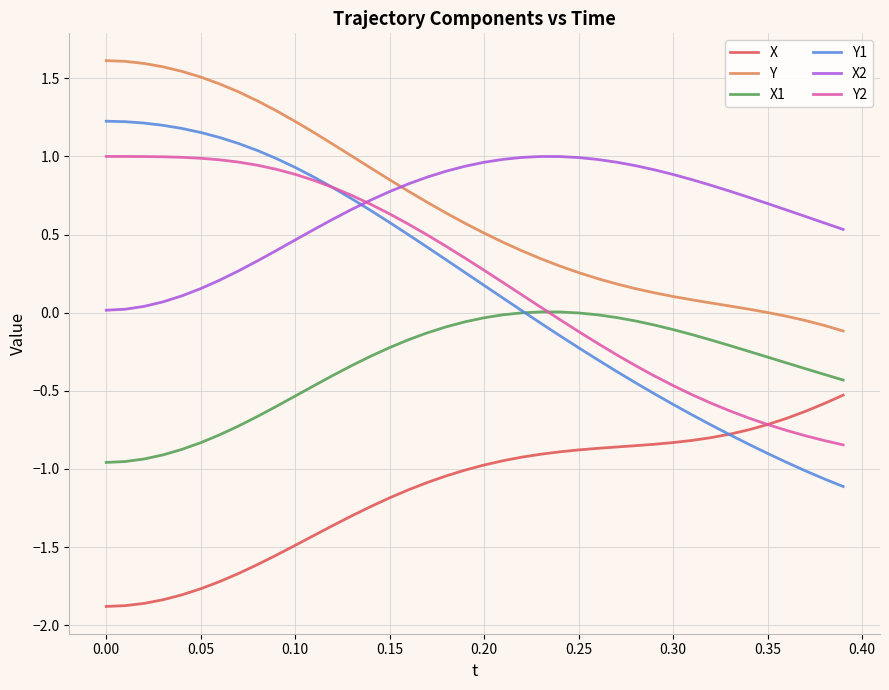

Is this an area chart (filled region under the line)?

No